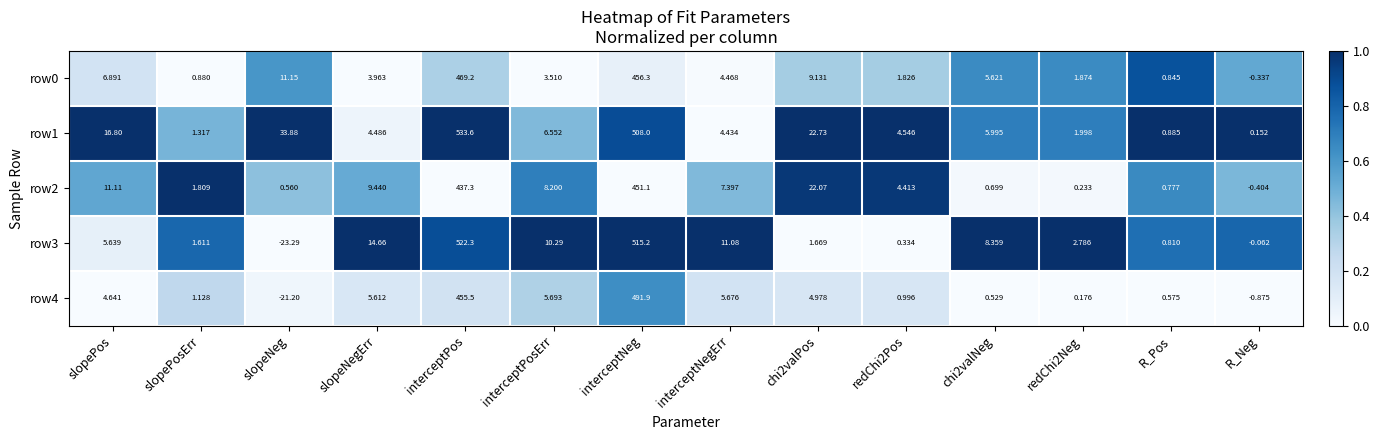

Rank the series by their maximum value, from highest to lowest.

row1, row3, row4, row0, row2